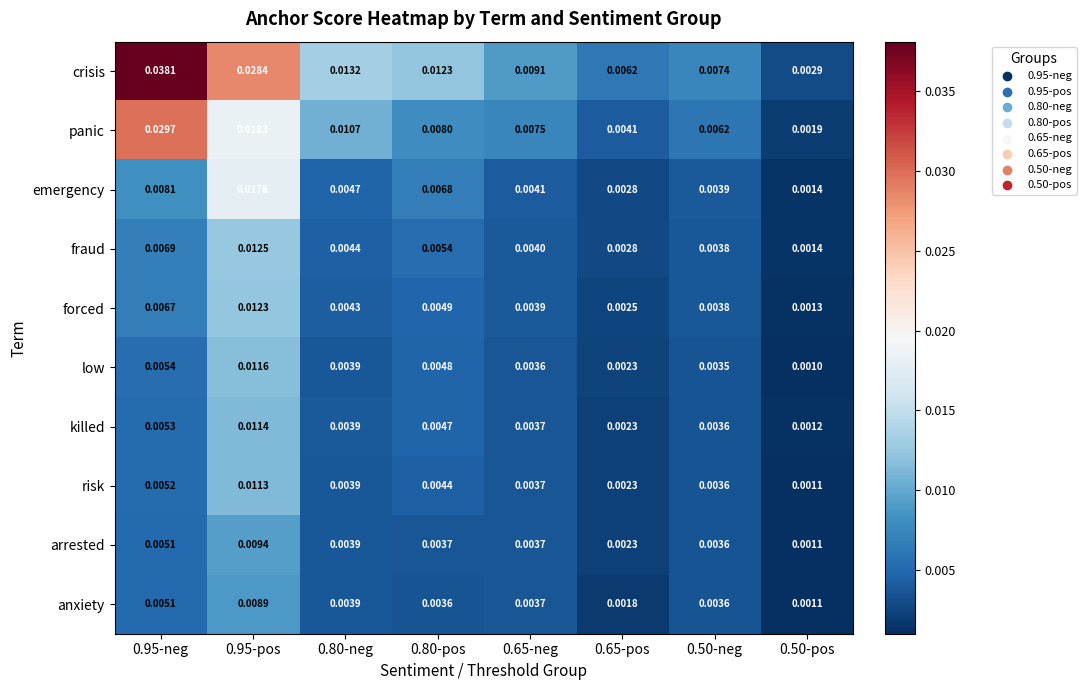

Which series has the largest total across all categories?

crisis